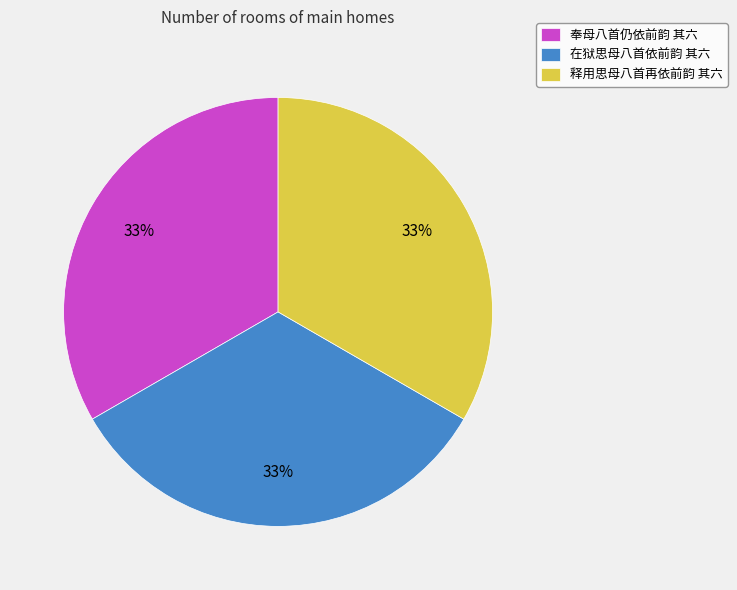

Is it true that 在狱思母八首依前韵 其六 is 33% of the pie?

True